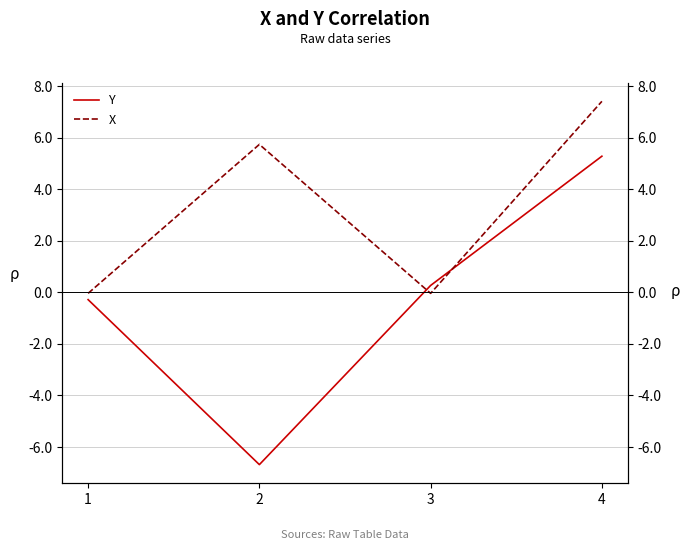

Rank the series by their maximum value, from highest to lowest.

X, Y